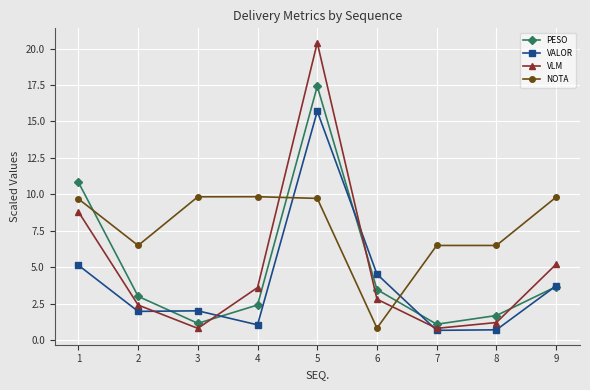

Which series has the widest spread of values?

VLM